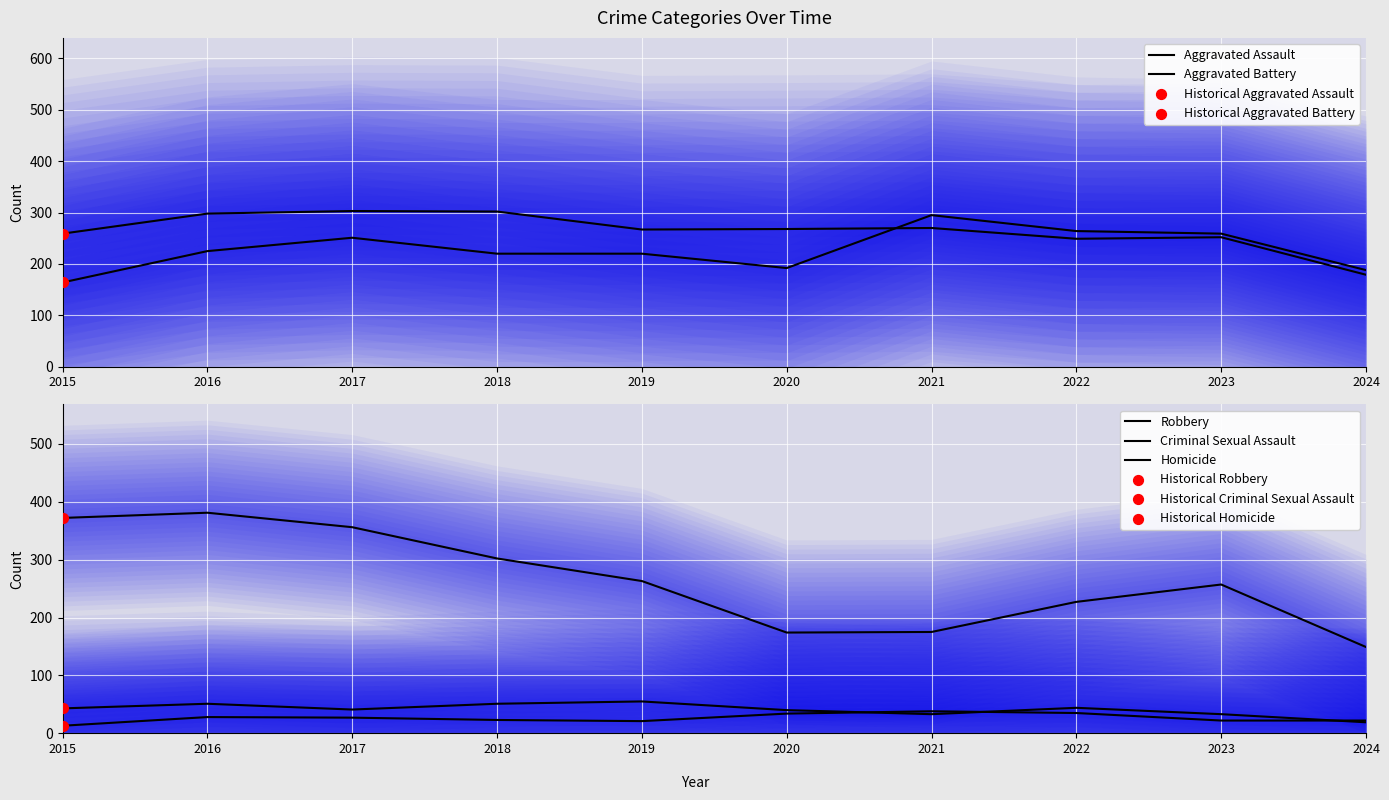

Which series reaches the maximum Y coordinate?

Robbery